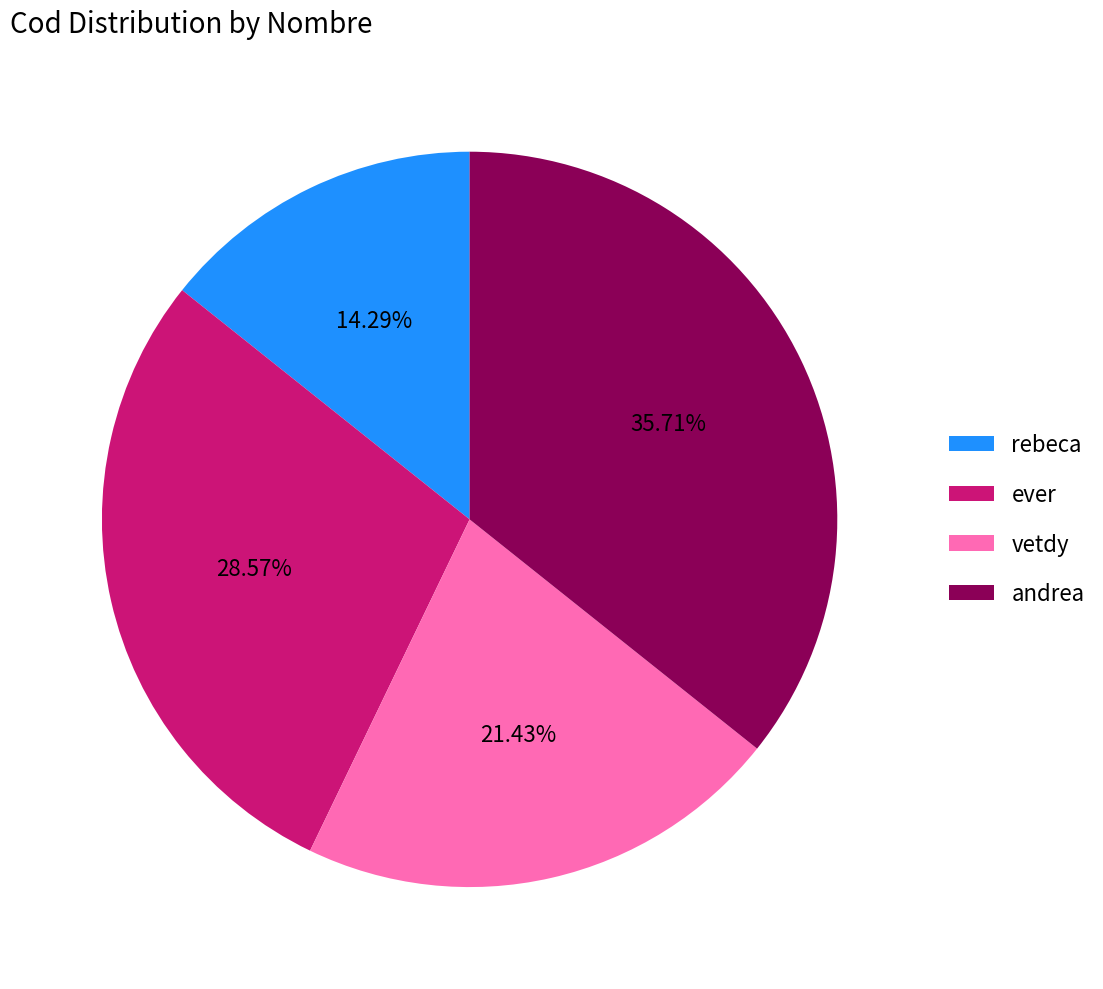

Rank the categories by value from lowest to highest.

rebeca, vetdy, ever, andrea